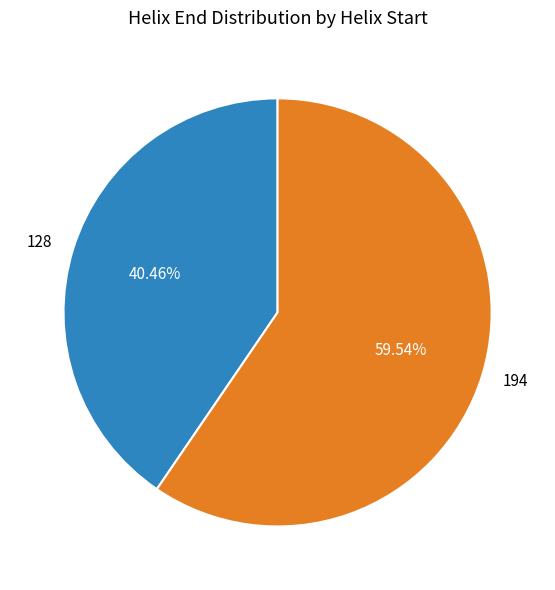

How many segments does this pie chart have?

2